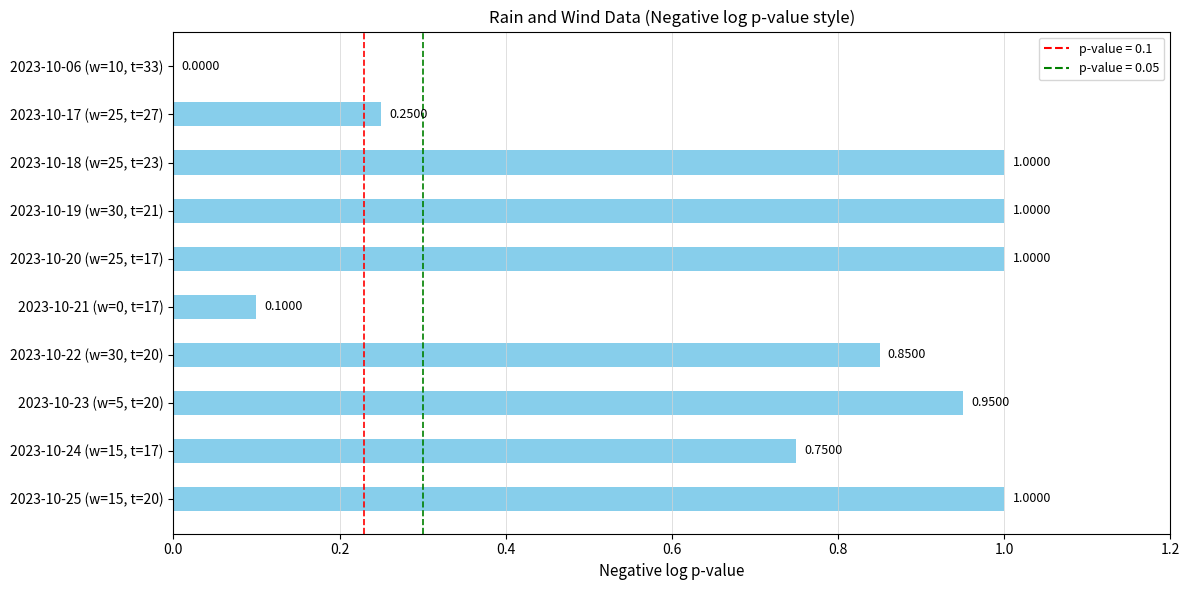

Between 2023-10-24 (w=15, t=17) and 2023-10-06 (w=10, t=33), which is larger?

2023-10-24 (w=15, t=17)